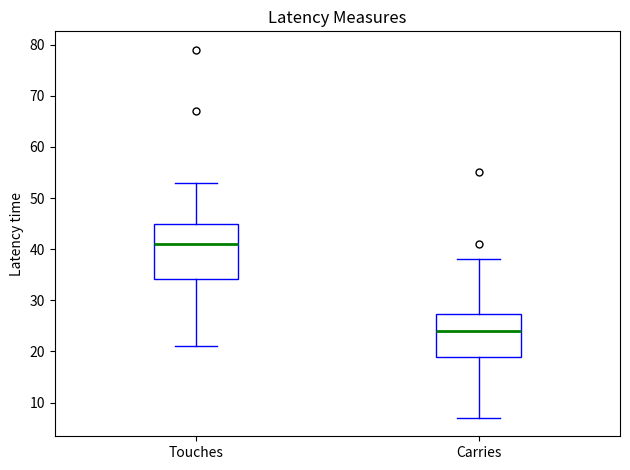

Where is the upper edge of the box for Touches on the y-axis? The values are not printed on the chart, so give them approximately, as read against the axis.

45